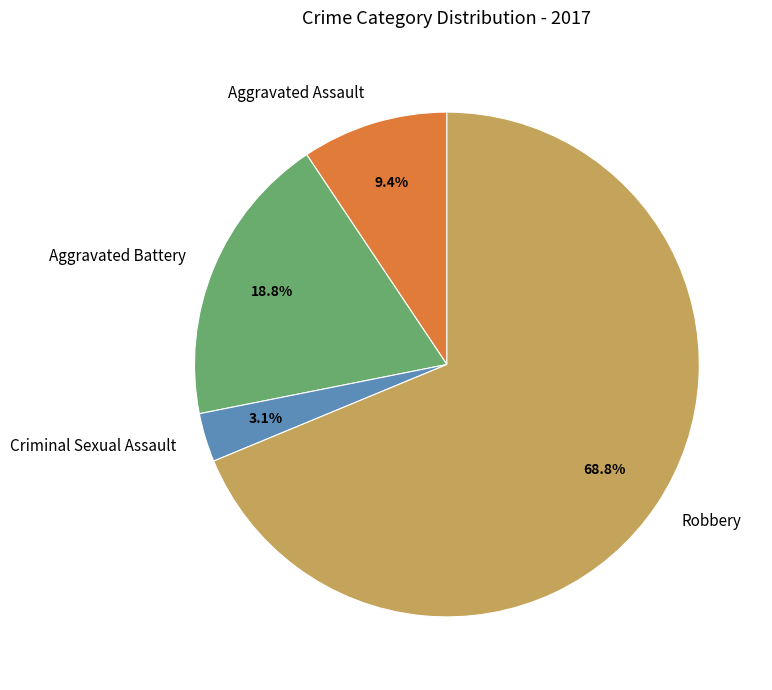

To the nearest percent, what percentage of the pie is Robbery?

69%